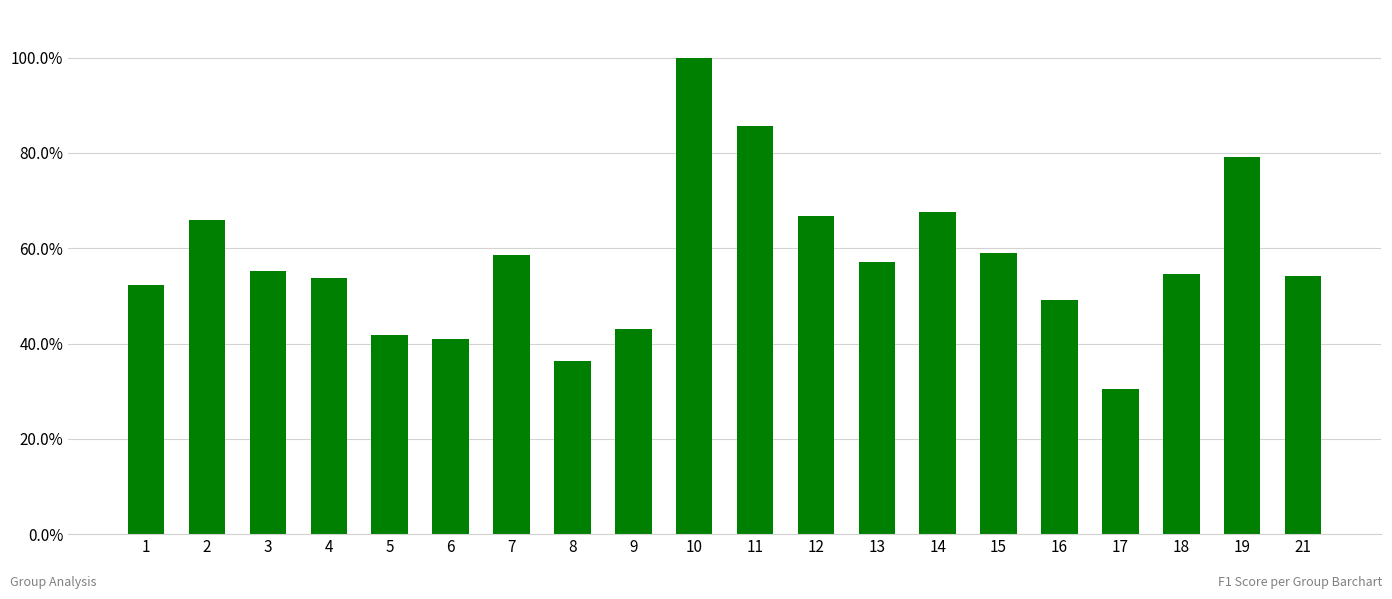

What is the sum of the values at 7 and 8?

0.9